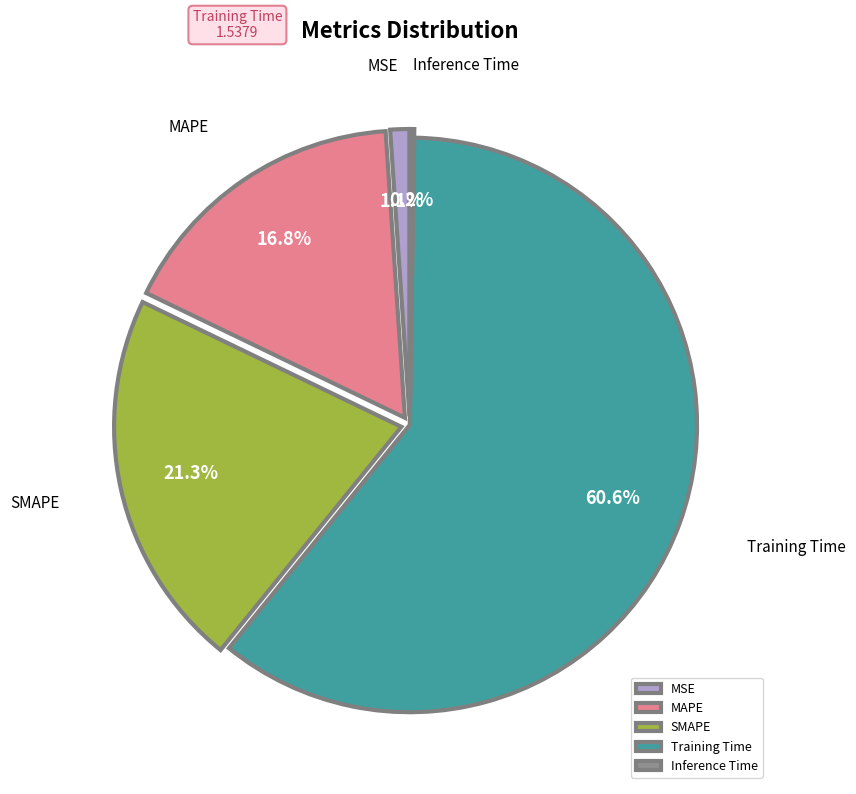

Which category accounts for the majority?

Training Time